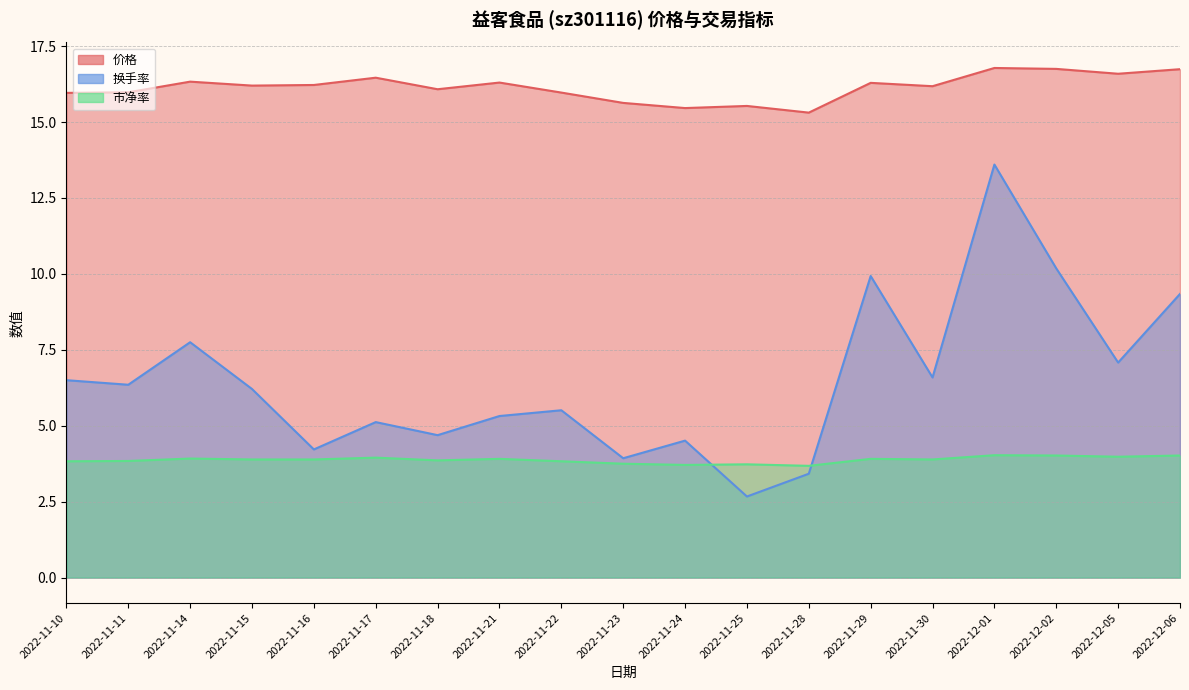

What position from the left is 2022-12-05?

18